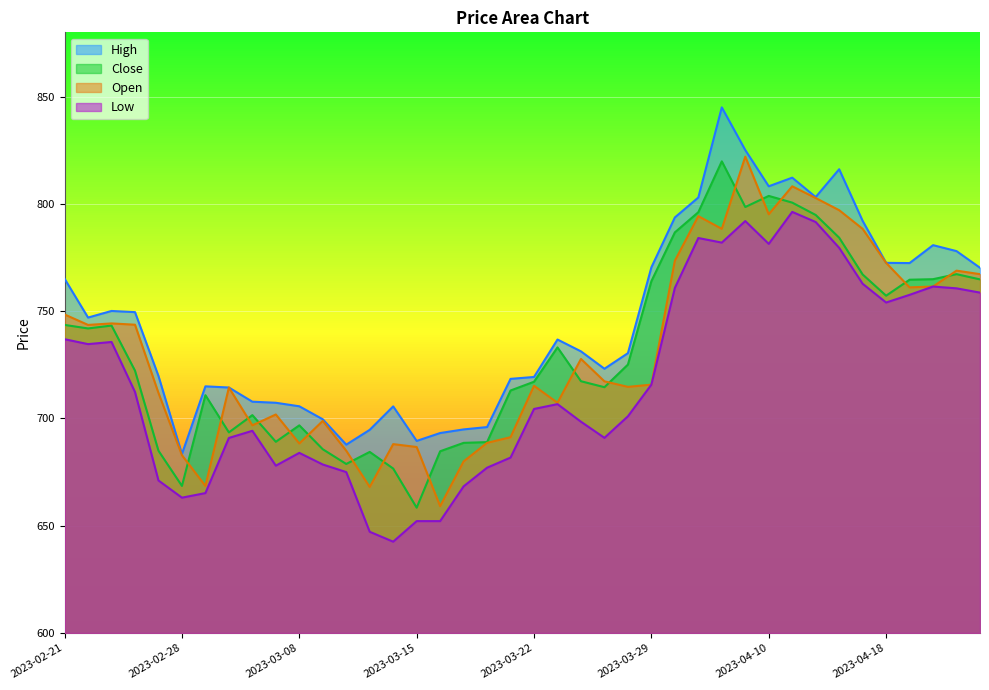

Where is the first local maximum for Open?

2023-02-23